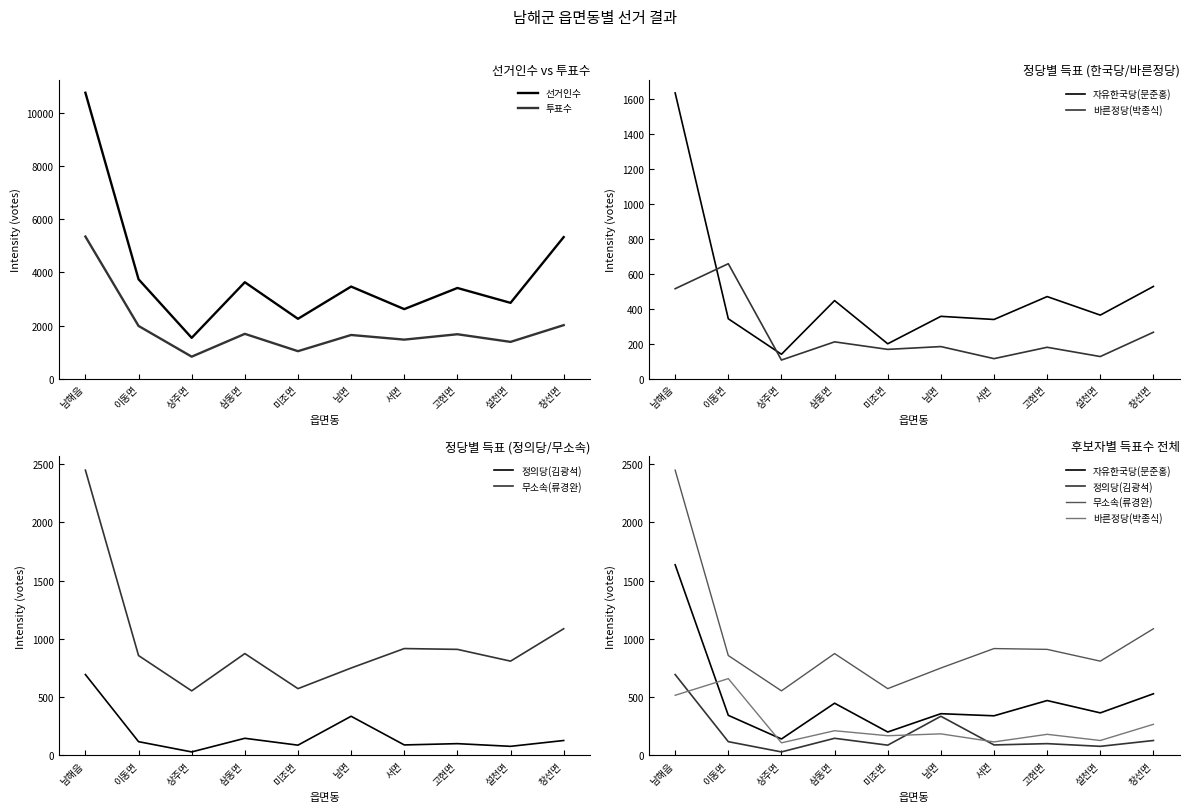

List the labels in order of 정의당(김광석) value, smallest first.

상주면, 설천면, 미조면, 서면, 고현면, 이동면, 창선면, 삼동면, 남면, 남해읍